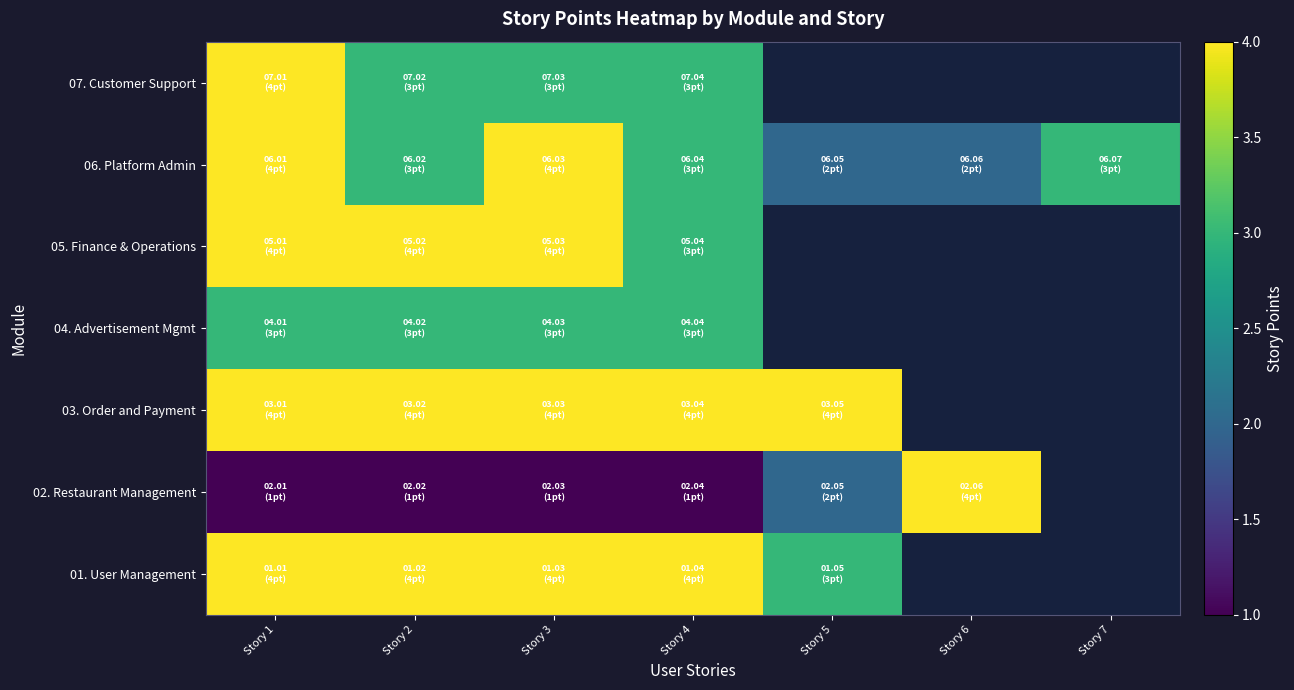

Rank the series at Story 5 from lowest to highest value.

02. Restaurant Management, 01. User Management, 03. Order and Payment, 04. Advertisement Mgmt, 05. Finance & Operations, 06. Platform Admin, 07. Customer Support